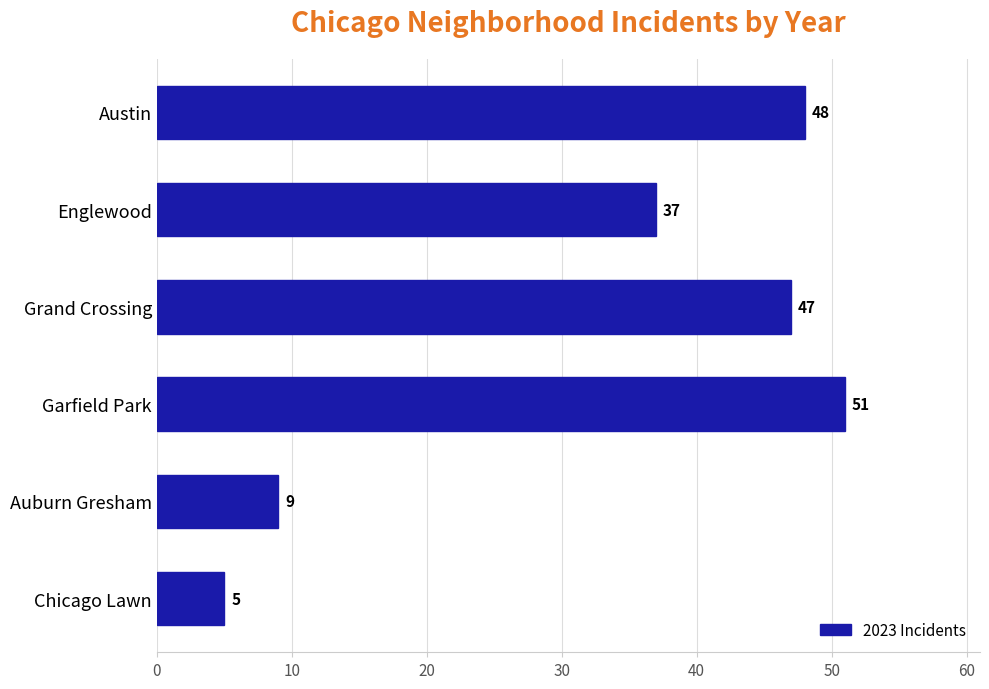

How many data points are less than 47?

3